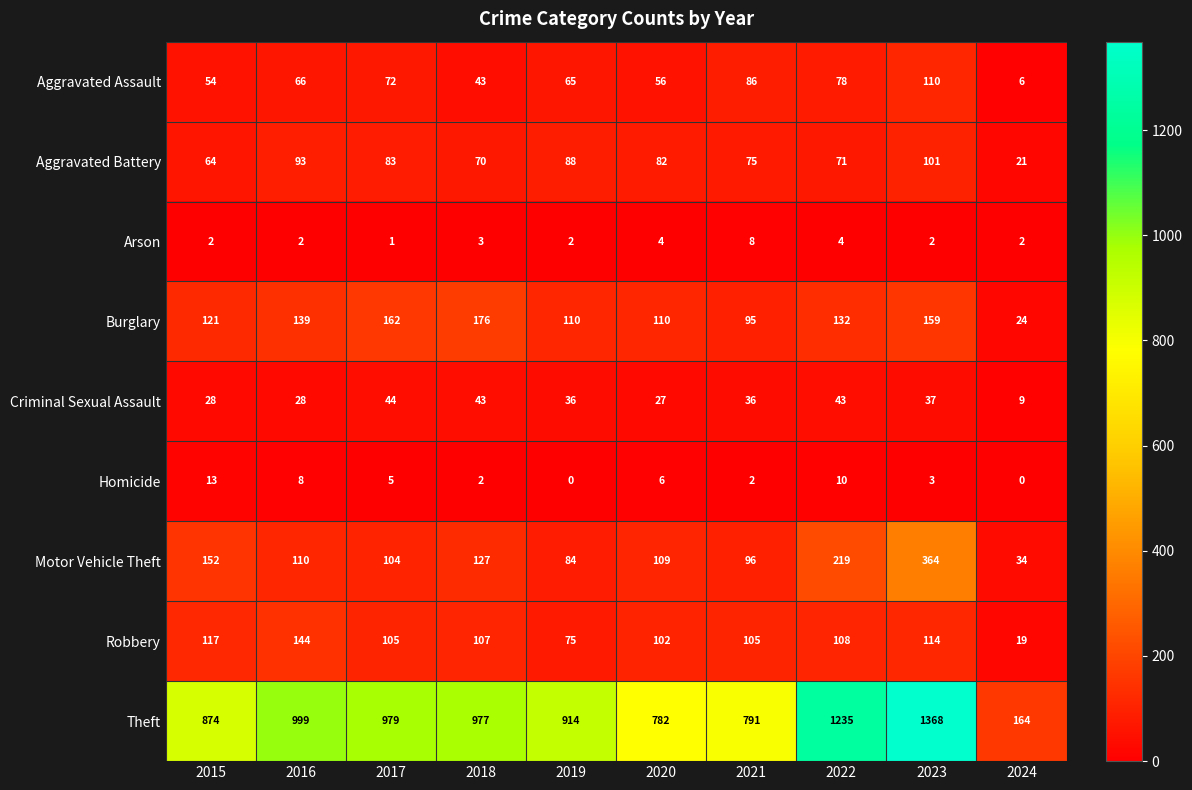

How many values in the Arson series are below 2?

1